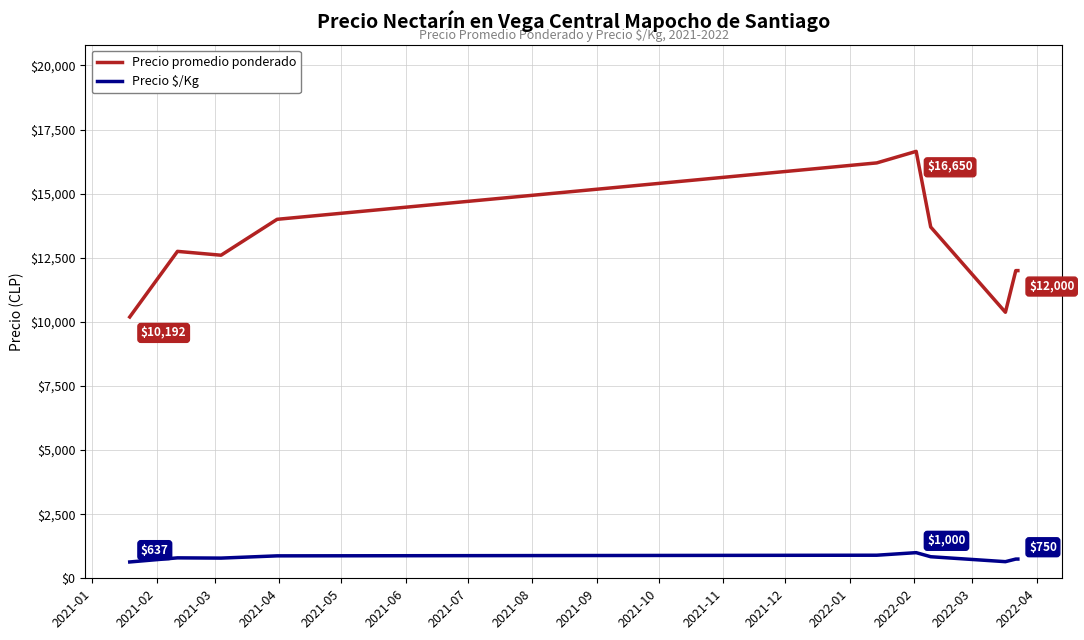

Which series has the widest spread of values?

Precio promedio ponderado